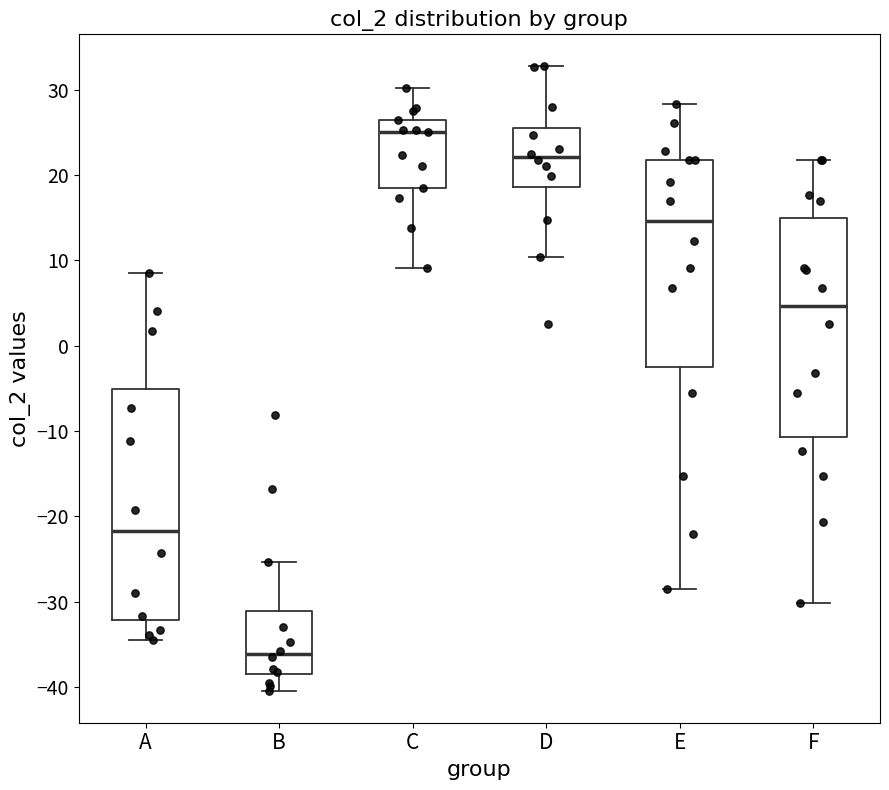

Comparing the boxes themselves (not the whiskers), which one is the tallest?

A